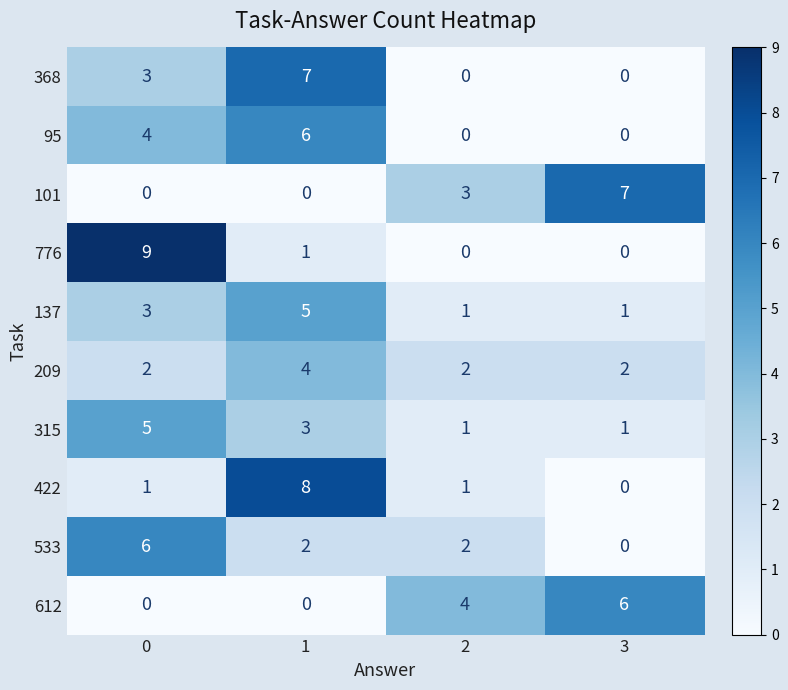

How many values in the 612 series are below 4?

2